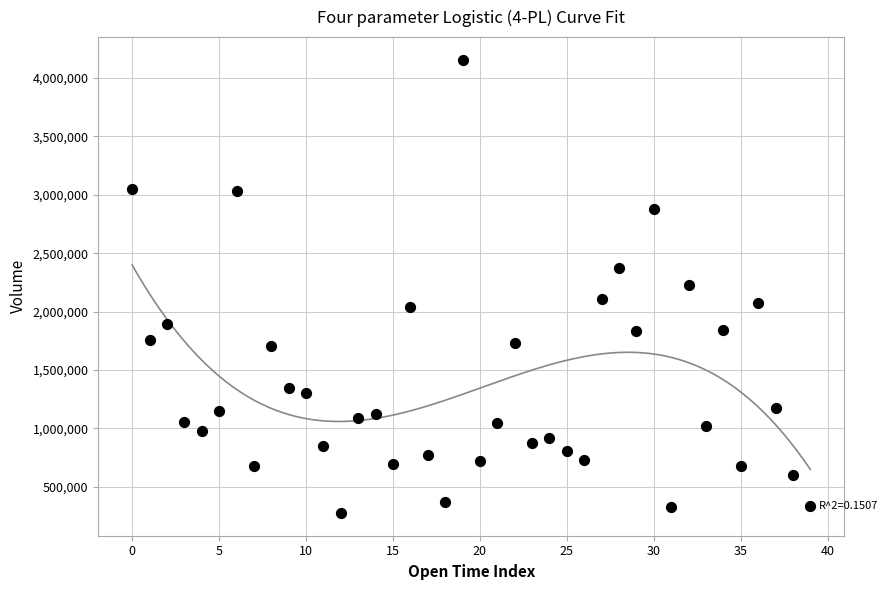

What is the range of Y values (max minus min)?

3881585